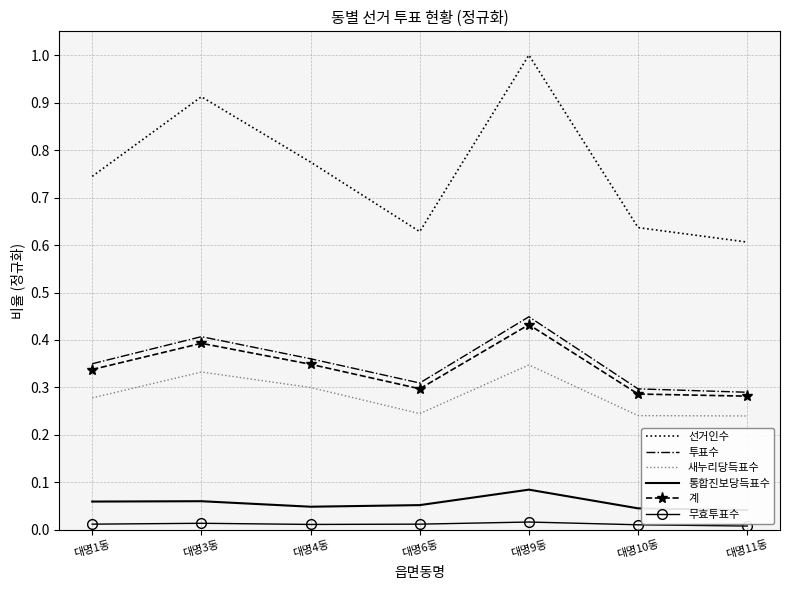

What is the label of the 7th point from the right?

대명1동